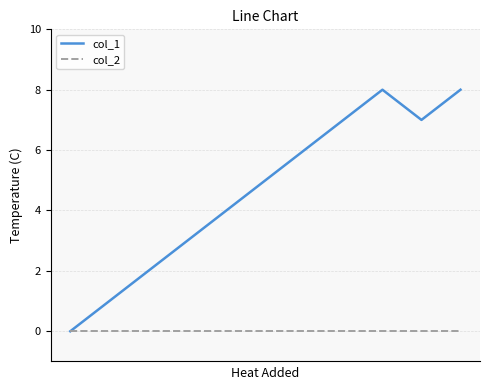

Which series has the widest spread of values?

col_1